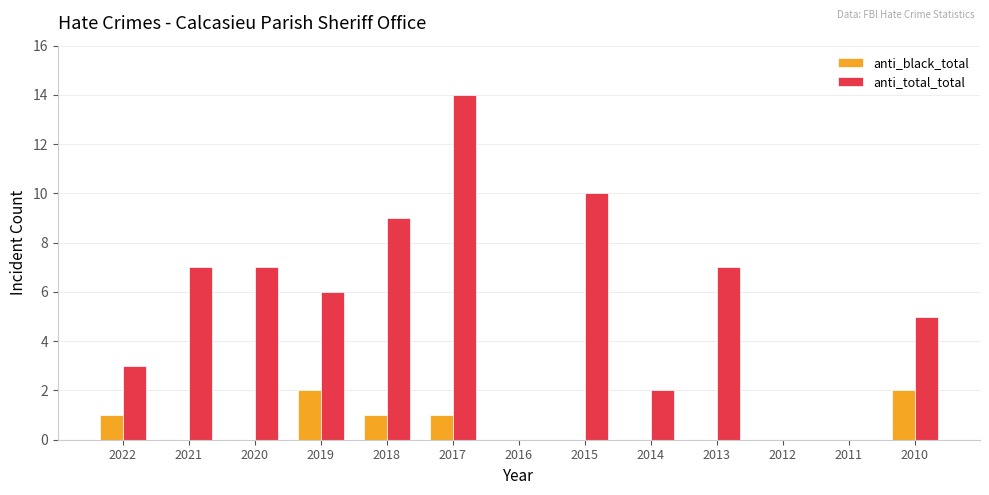

Which series has the largest total across all categories?

anti_total_total